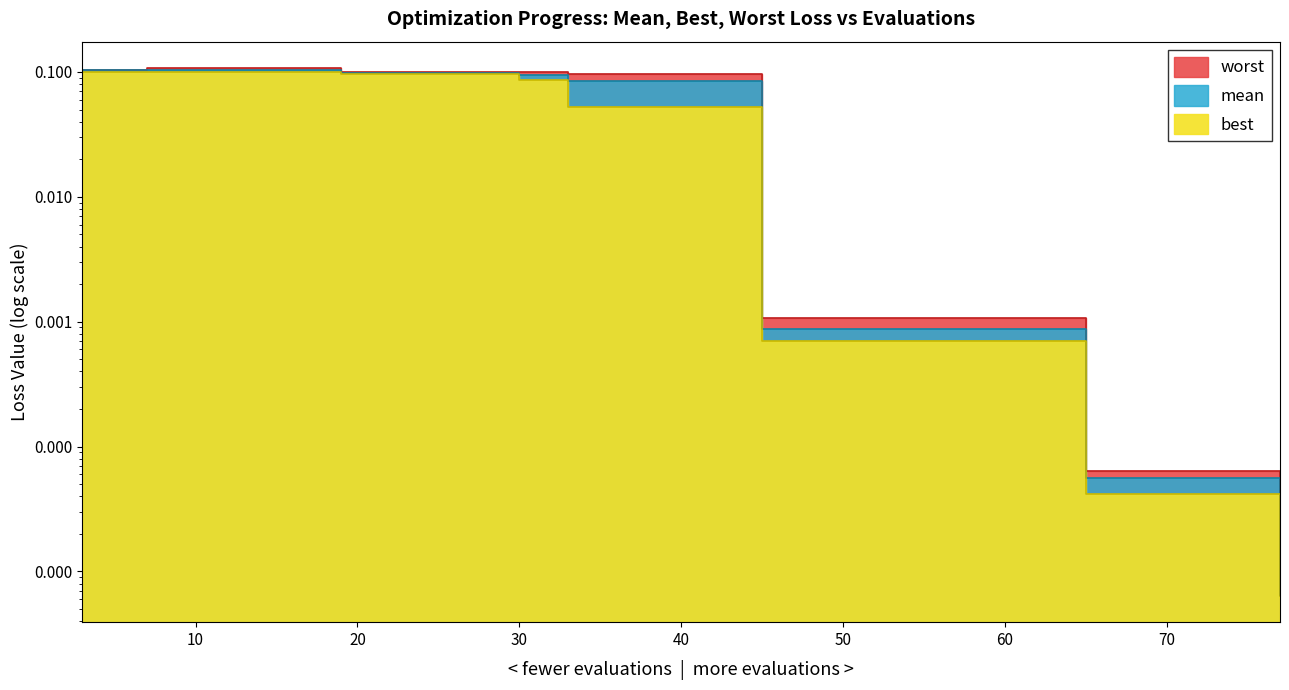

Which series changed the most between 23 and 57?

worst